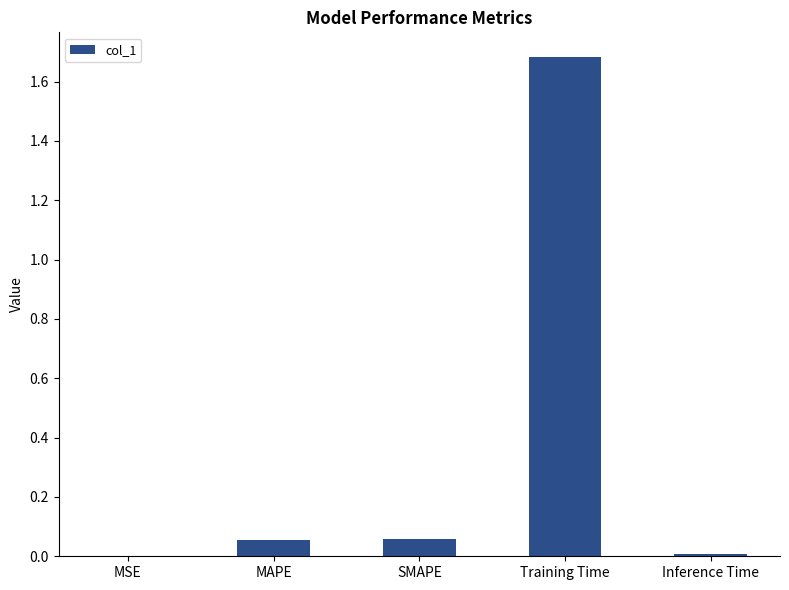

True or false: the data shows 0.0 at SMAPE.

False